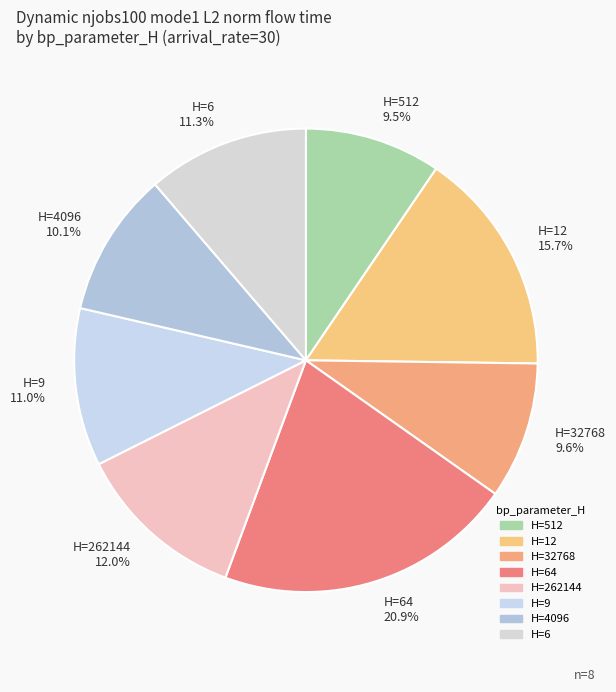

Approximately how many times larger is the value at H=4096 10.1% compared to H=12 15.7%?

0.6